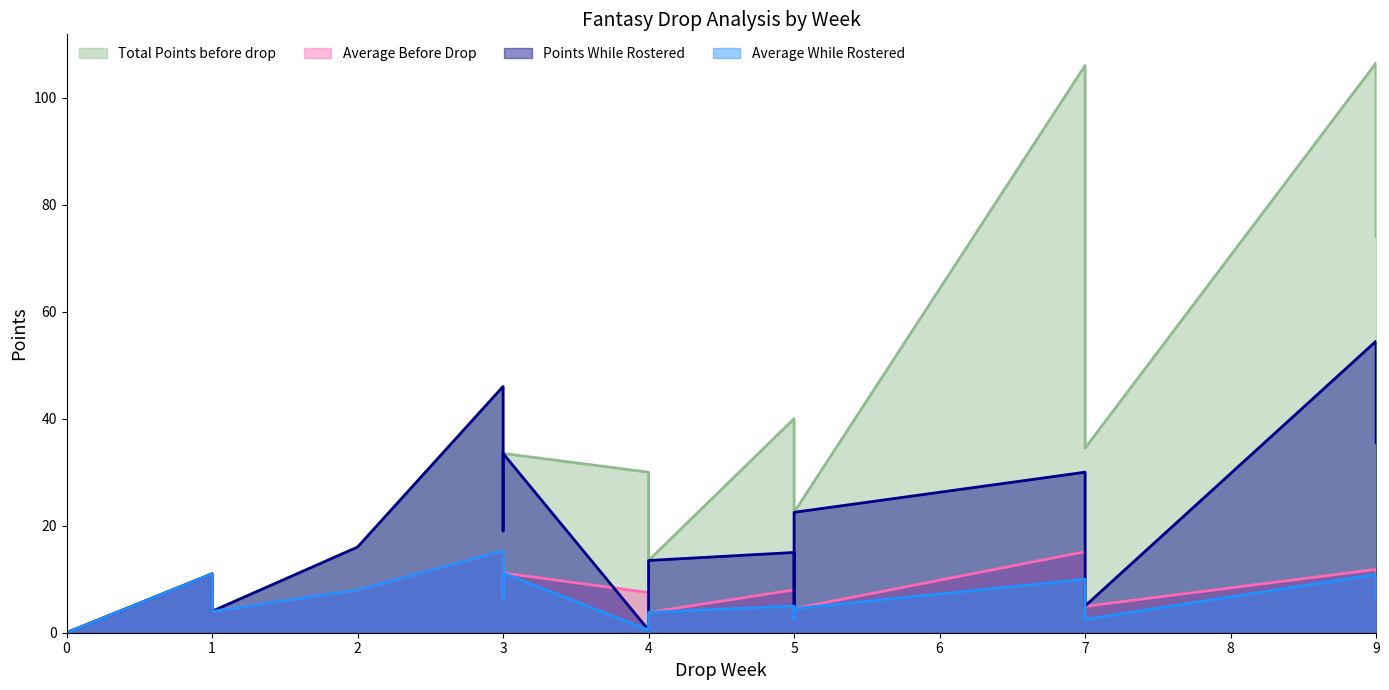

At 3, list the series in order from largest to smallest.

Total Points before drop, Points While Rostered, Average Before Drop, Average While Rostered